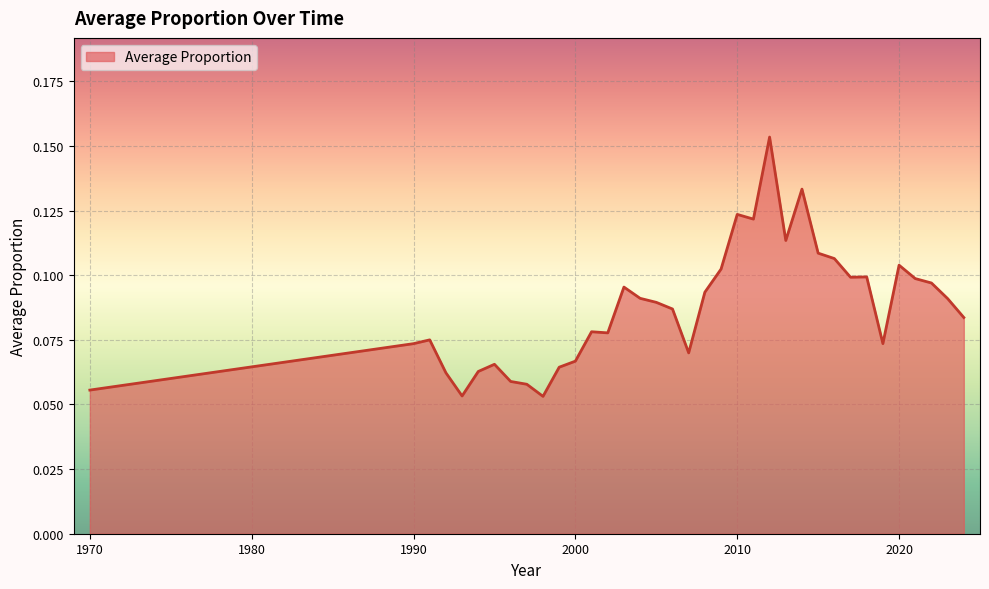

How many lines are shown in the chart?

1